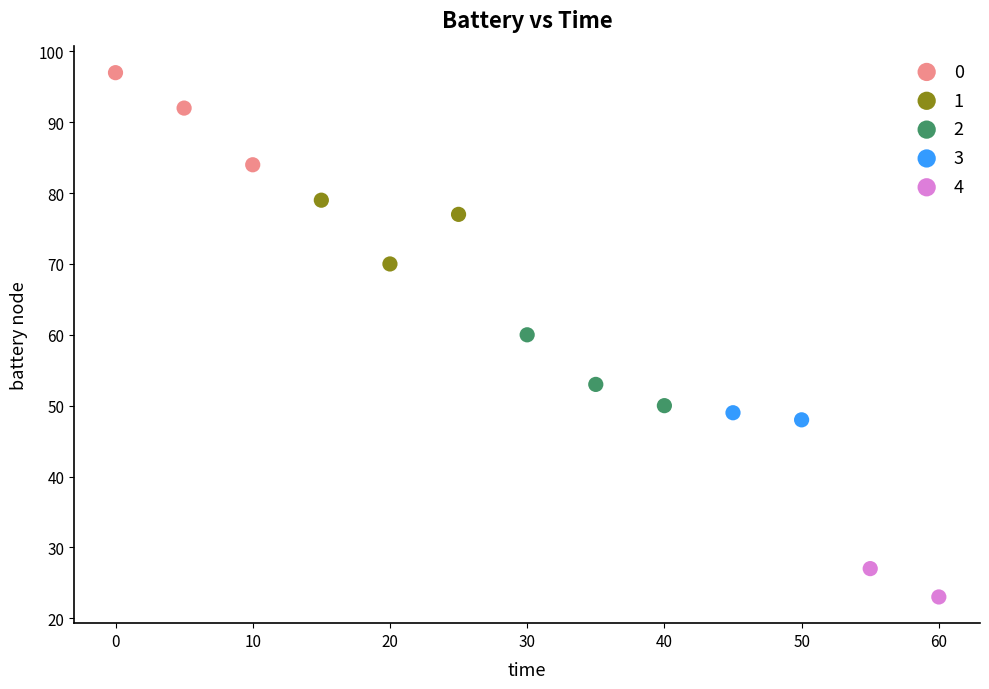

Which series contains the lowest Y value?

4